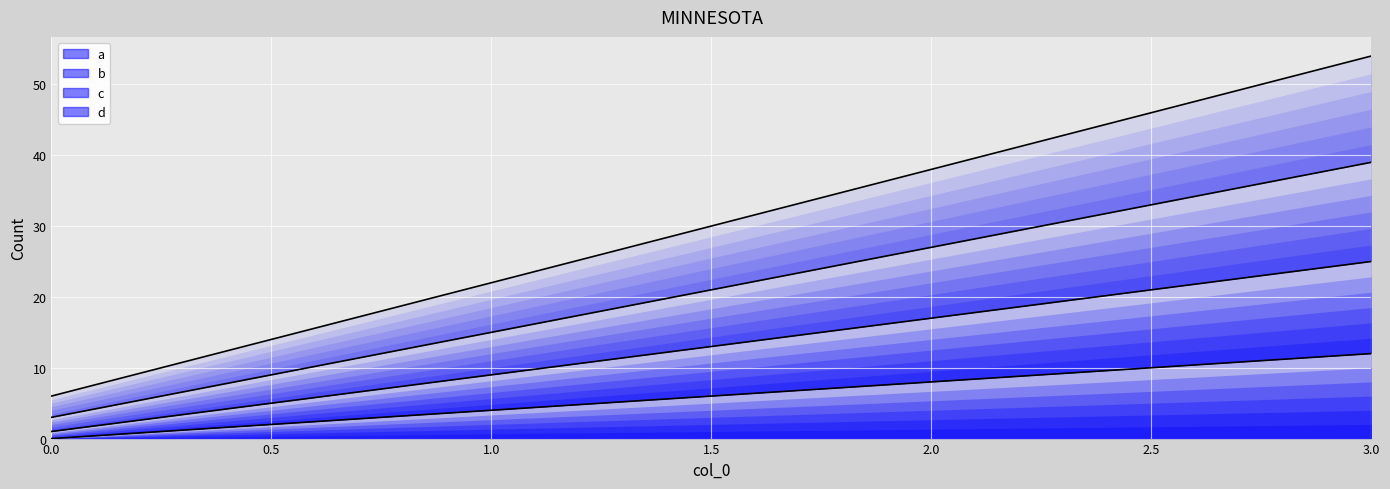

What is the difference between the second highest and minimum values in the d line series?

32